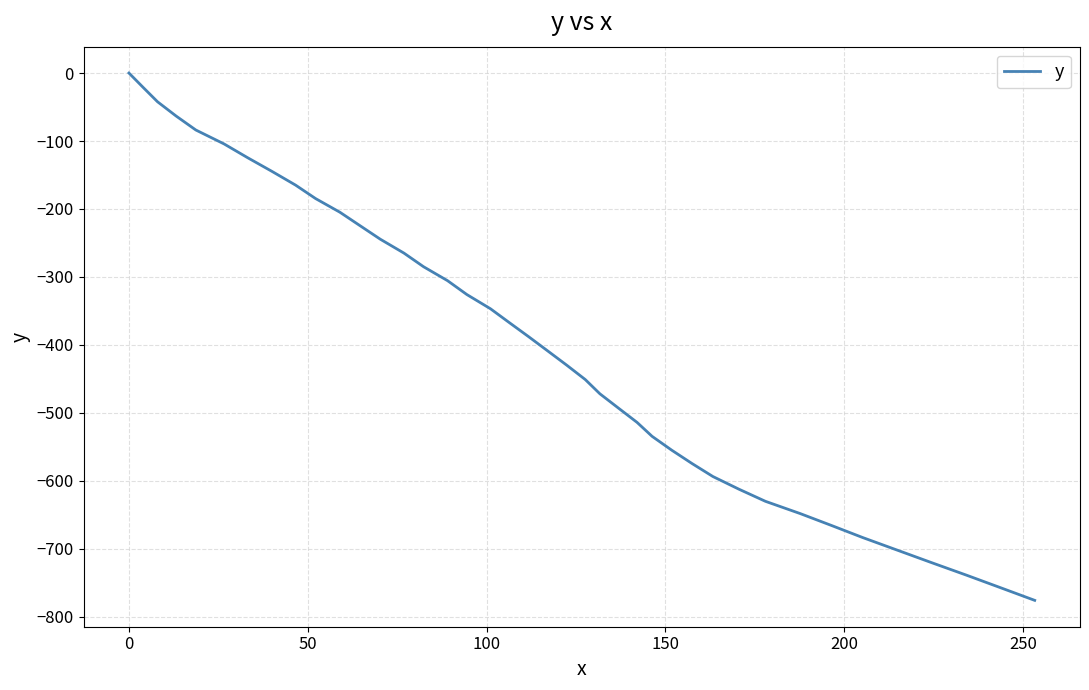

What is the smallest value displayed?

-775.8